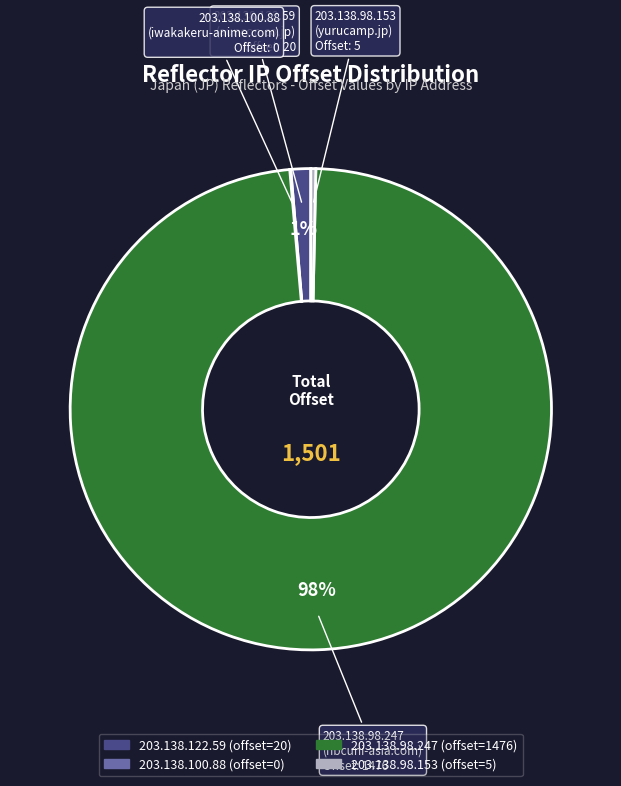

Which slice is the largest?

203.138.98.247